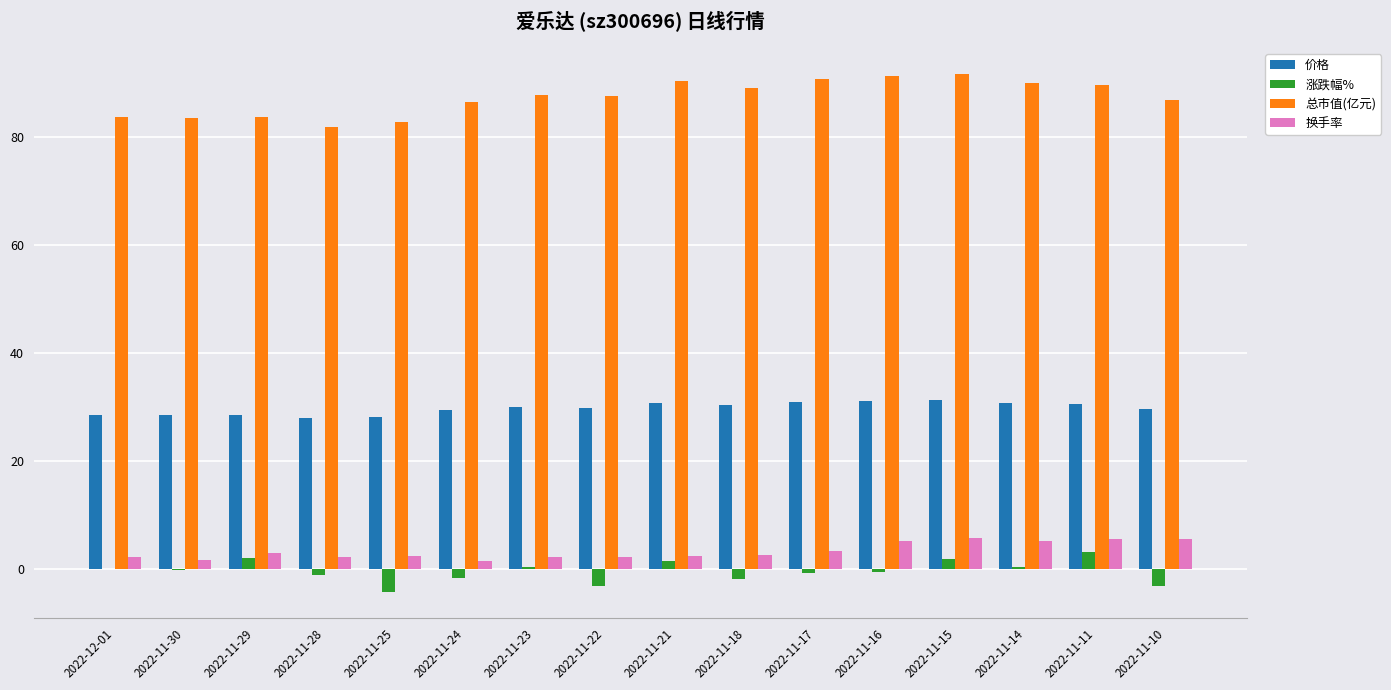

The value of 总市值(亿元) at 2022-11-17 is 90.6. True or false?

True